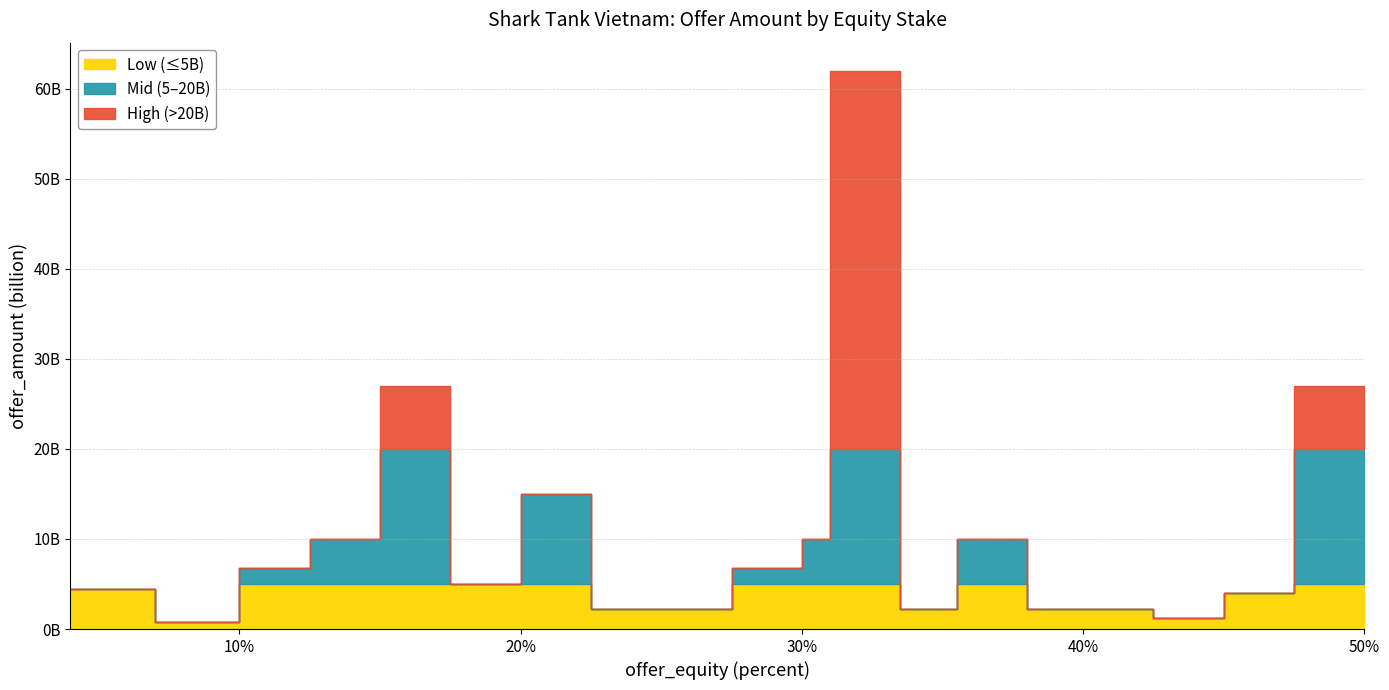

Is it true that the value at 10 is 0.8?

True